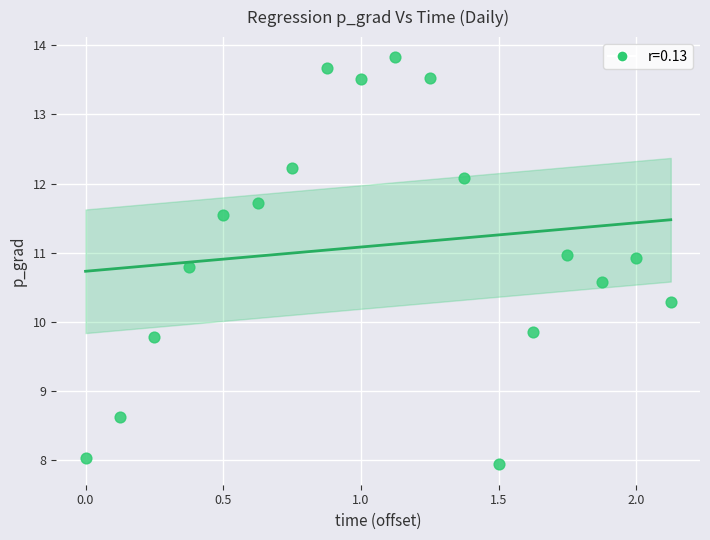

What is the range of X values (max minus min)?

2.1